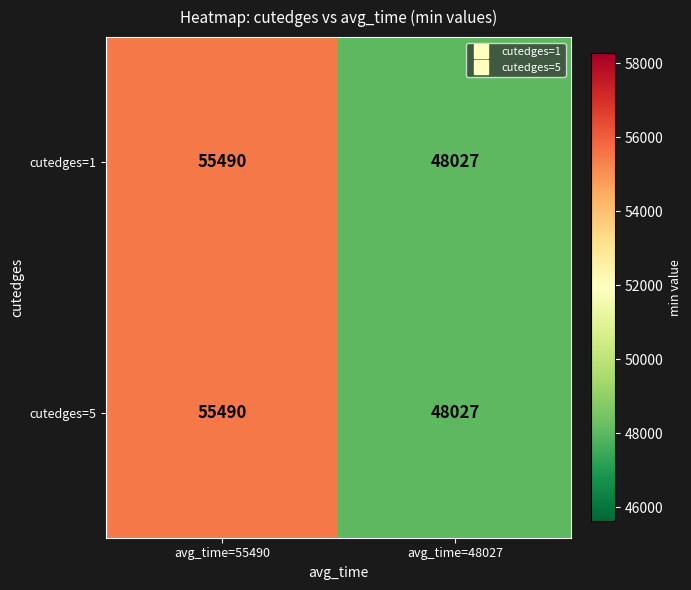

At which label is cutedges=1 closest to 51758?

avg_time=48027